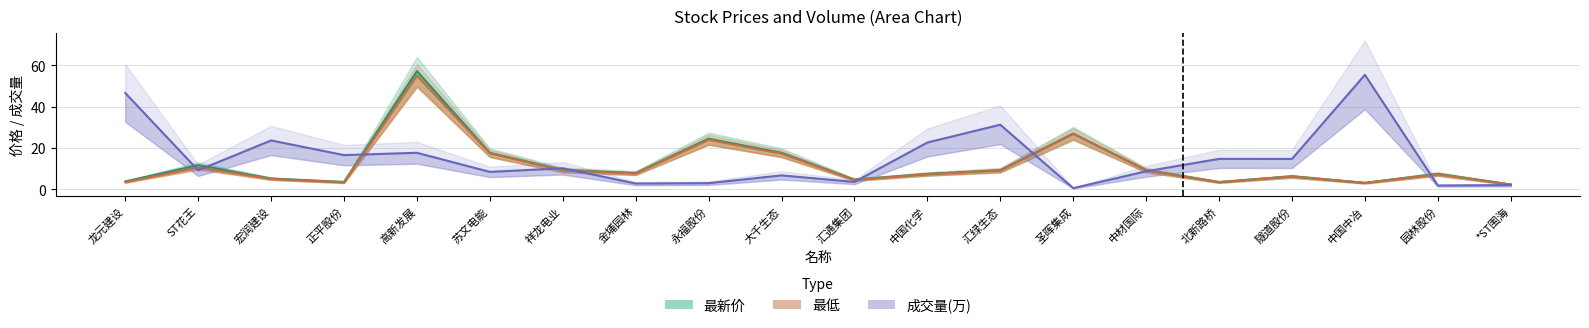

At 大千生态, list the series in order from smallest to largest.

成交量(万), 最低, 最新价